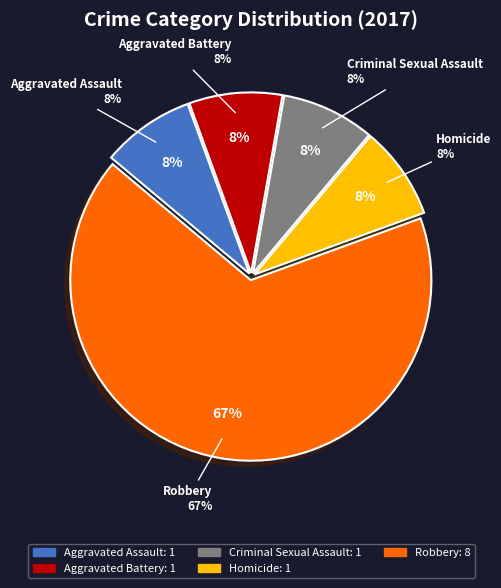

What is the ratio of the value at Criminal Sexual Assault to the value at Aggravated Assault?

1.0